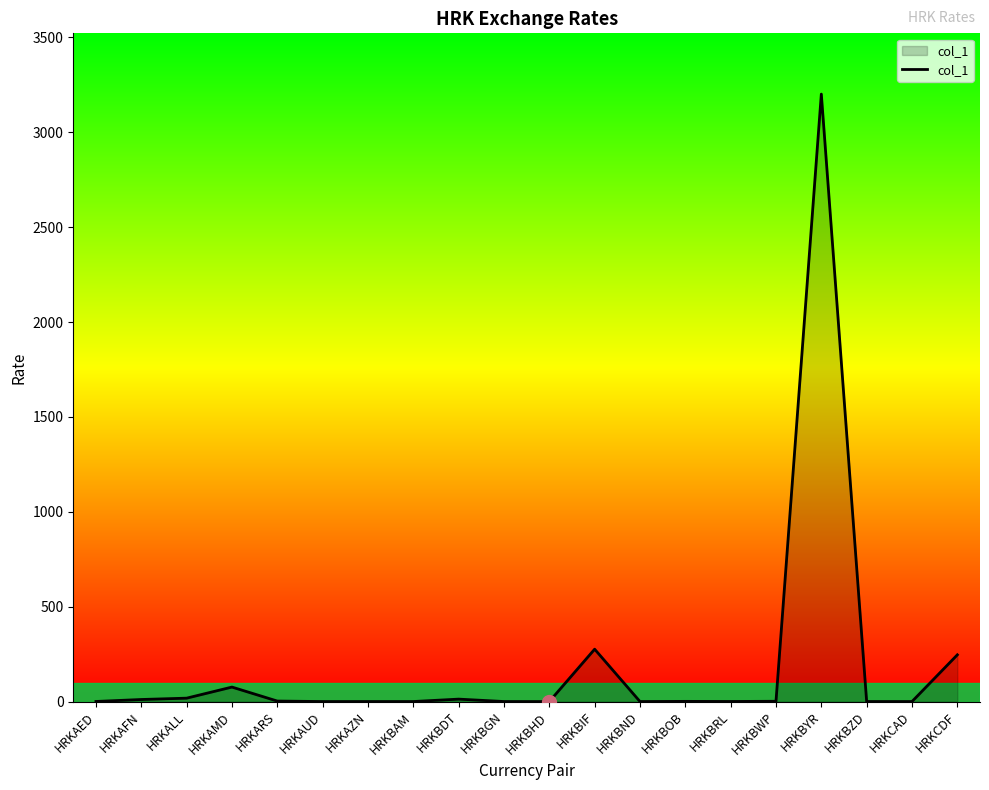

Which has a higher value, HRKBDT or HRKCDF?

HRKCDF